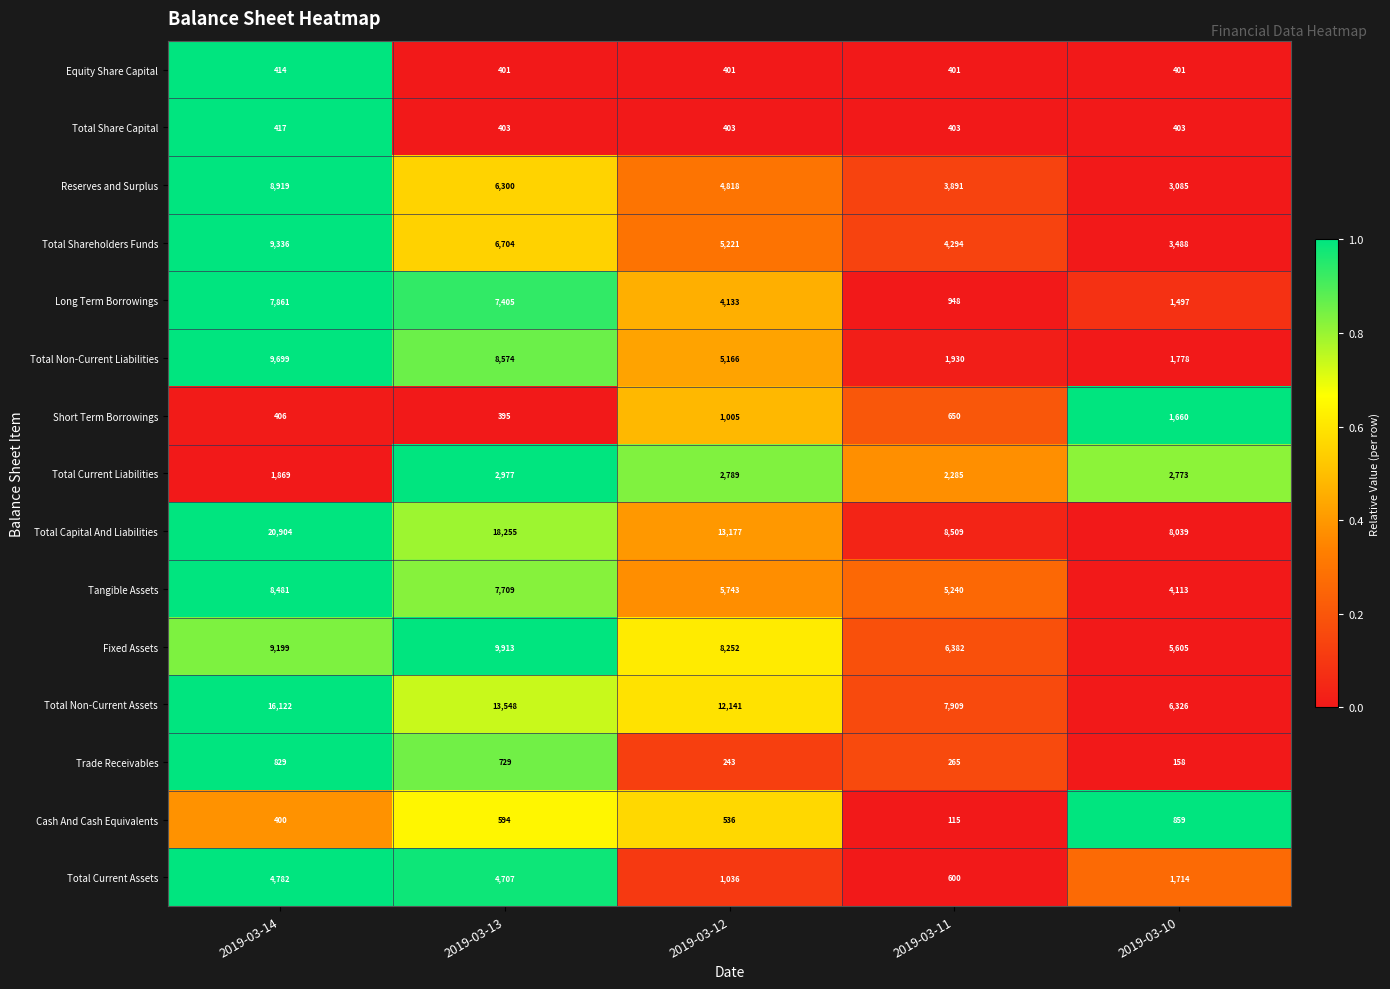

The value of Short Term Borrowings at 2019-03-10 is 418. True or false?

False